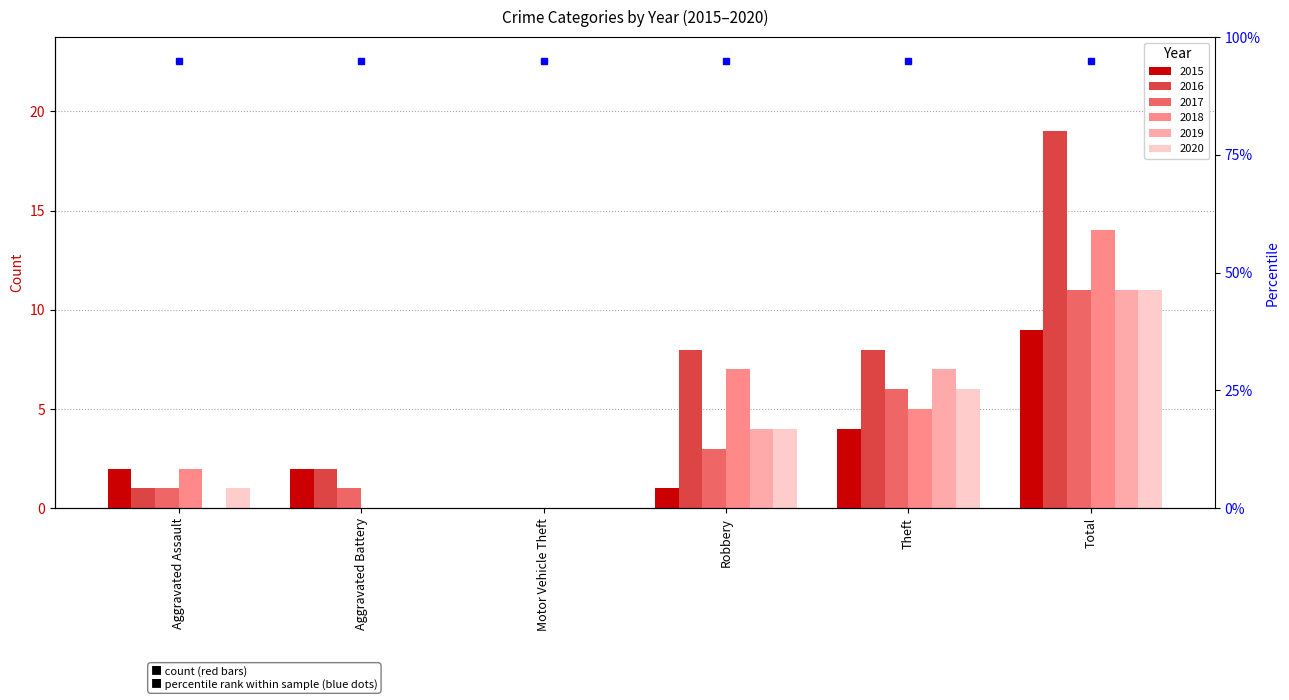

The 2017 series shows 2 at Aggravated Assault. True or false?

False